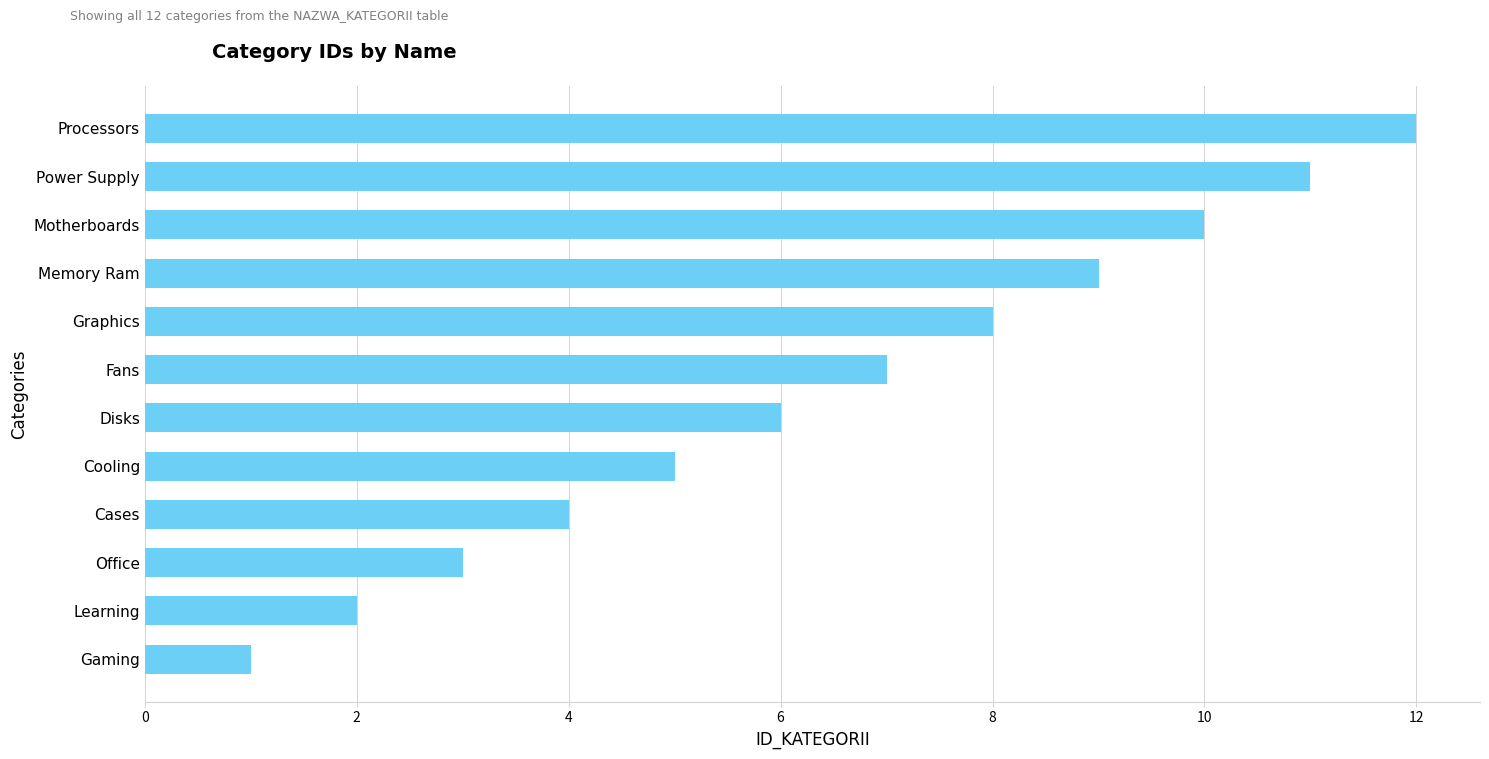

What is the label of the 11th bar from the top?

Learning